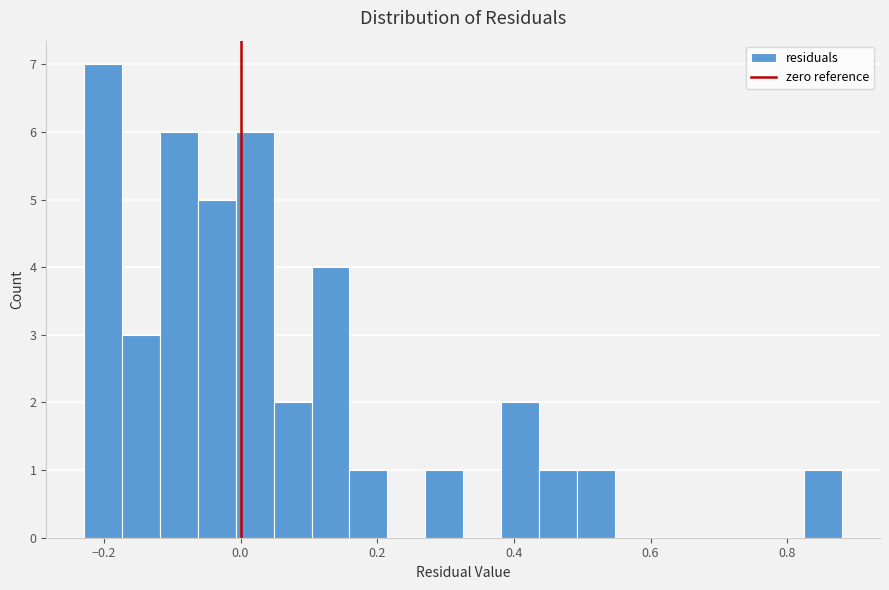

Read against the x-axis, roughly where is the centre of the tallest bar?

-0.20